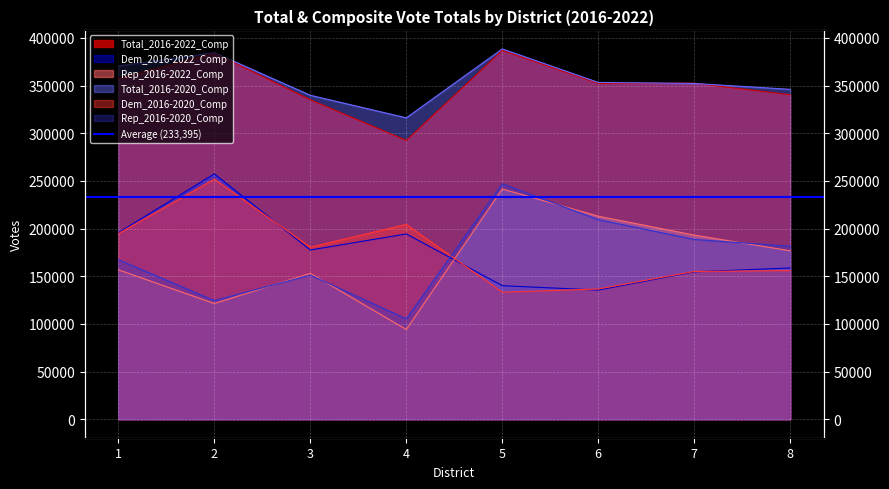

What are all the series names shown in the legend?

Total_2016-2022_Comp, Dem_2016-2022_Comp, Rep_2016-2022_Comp, Total_2016-2020_Comp, Dem_2016-2020_Comp, Rep_2016-2020_Comp